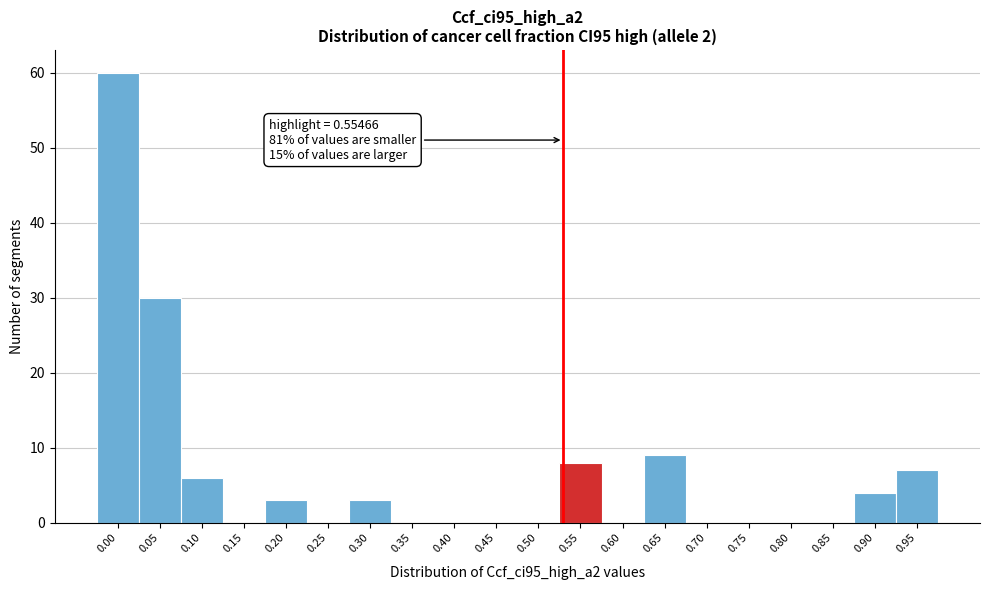

Reading left to right, what are all the values shown in this chart?

0.00=60	0.05=30	0.10=6	0.15=0	0.20=3	0.25=0	0.30=3	0.35=0	0.40=0	0.45=0	0.50=0	0.55=8	0.60=0	0.65=9	0.70=0	0.75=0	0.80=0	0.85=0	0.90=4	0.95=7